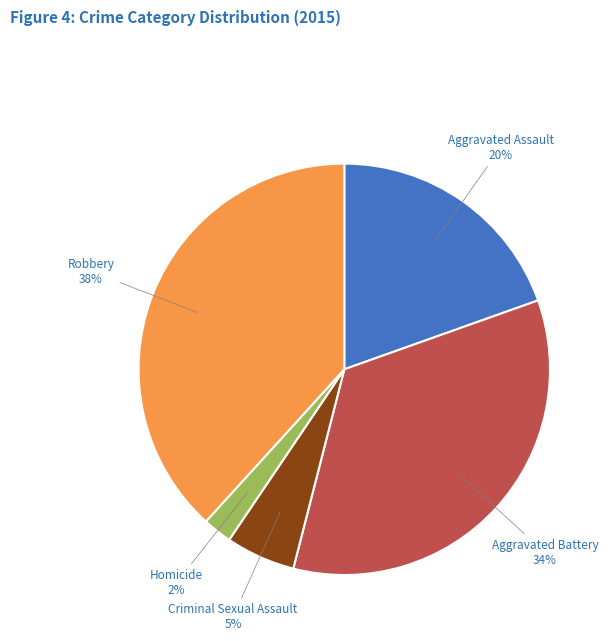

To the nearest percent, what percentage of the pie is Homicide?

2%